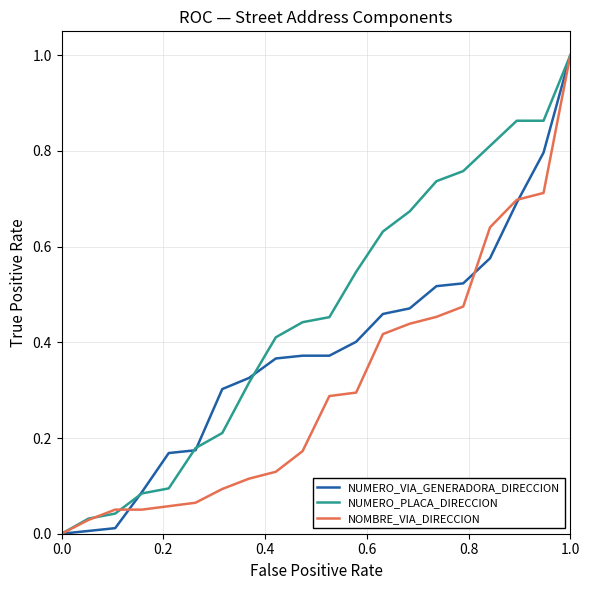

Rank the series by their average value, from lowest to highest.

NOMBRE_VIA_DIRECCION, NUMERO_VIA_GENERADORA_DIRECCION, NUMERO_PLACA_DIRECCION